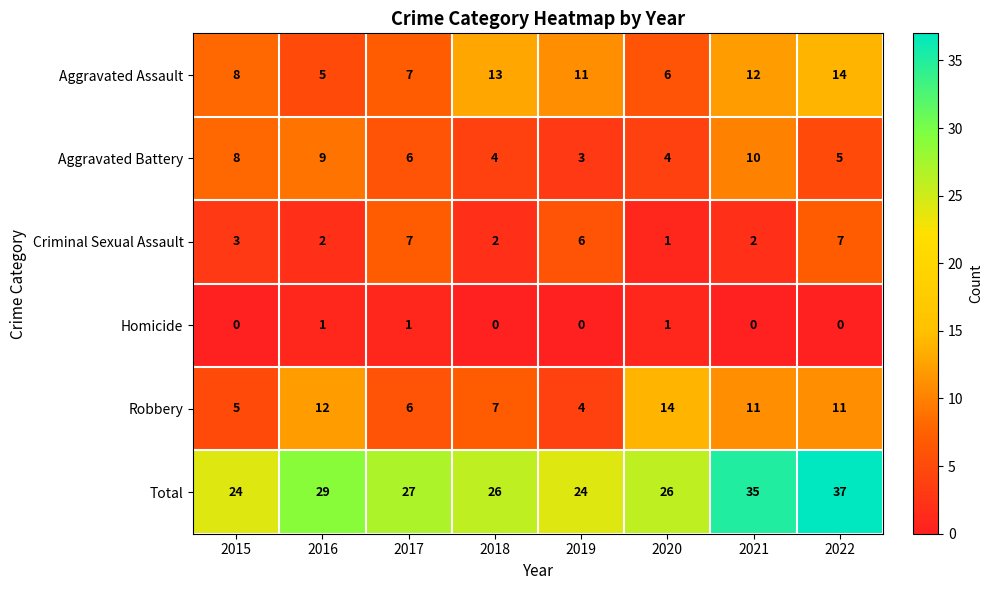

Which series has the largest range (max minus min)?

Total